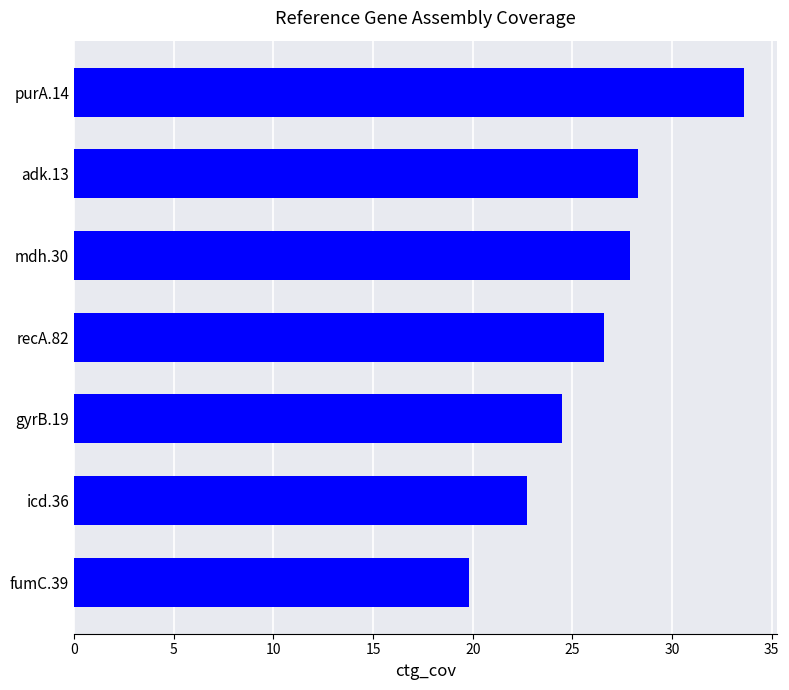

True or false: the data shows 45.2 at recA.82.

False